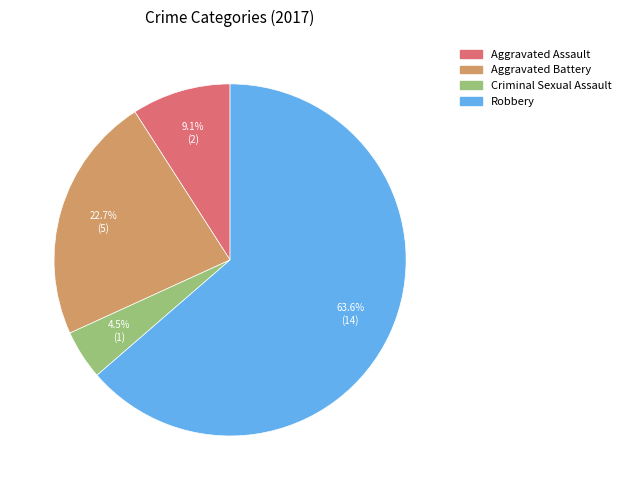

To the nearest percent, what is the difference between the Aggravated Battery and Aggravated Assault slice percentages?

14%